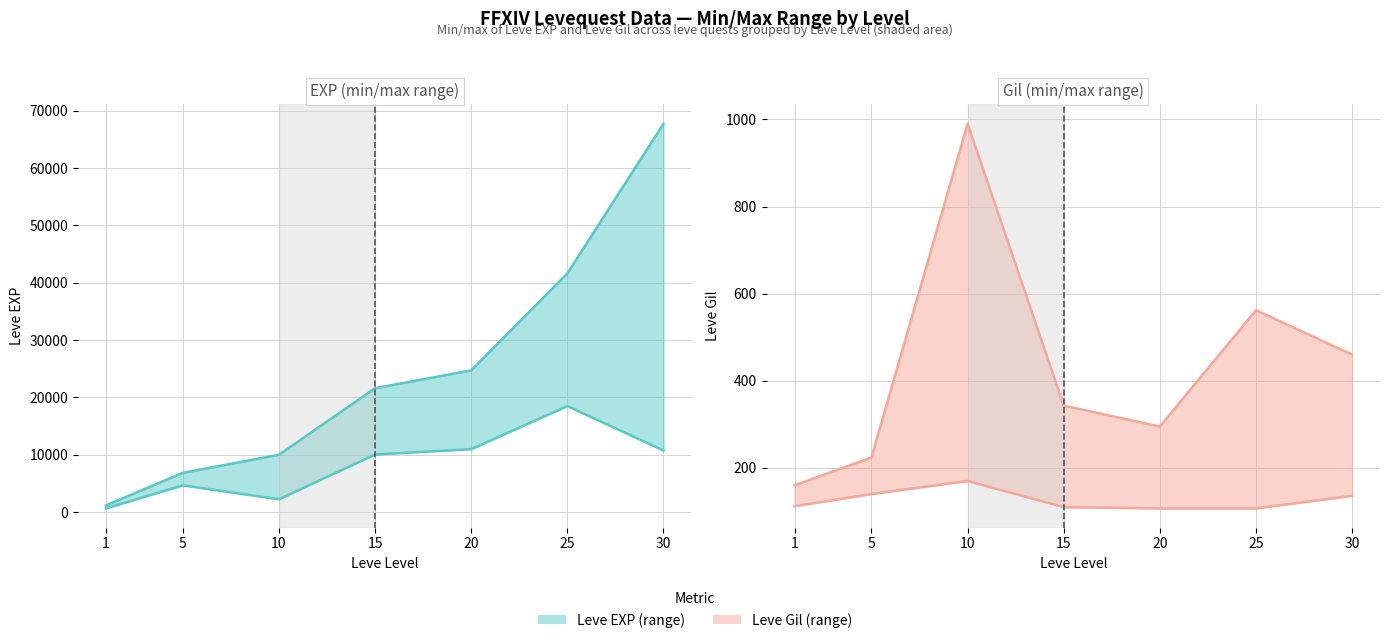

Which series changed the most between 5 and 20?

Leve EXP max